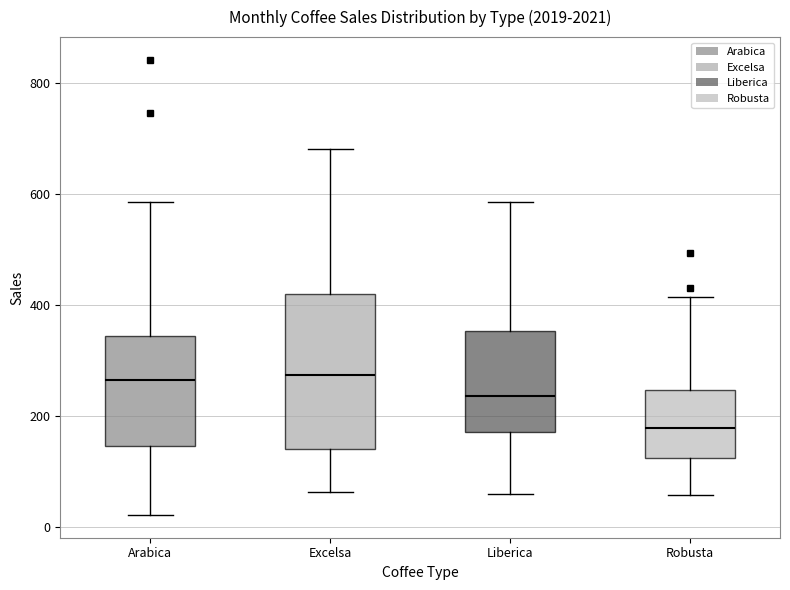

Comparing the boxes themselves (not the whiskers), which one is the tallest?

Excelsa